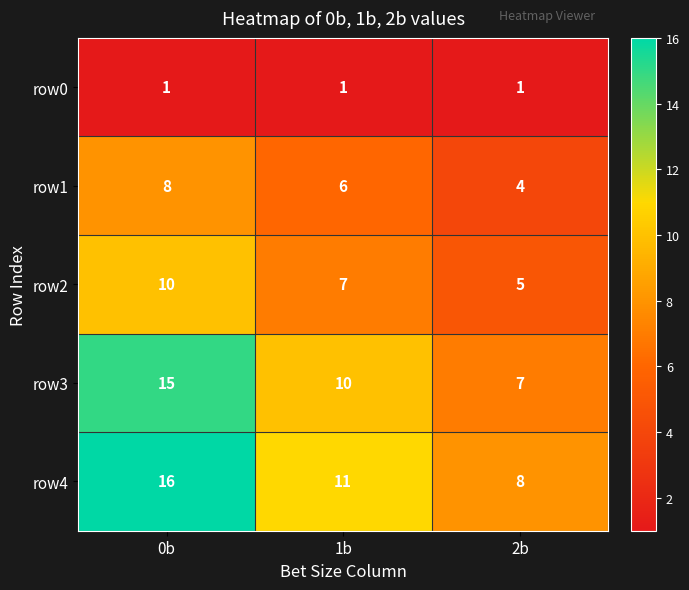

Reading right to left, extract all data points from this chart.

row0: 2b=1	1b=1	0b=1
row1: 2b=4	1b=6	0b=8
row2: 2b=5	1b=7	0b=10
row3: 2b=7	1b=10	0b=15
row4: 2b=8	1b=11	0b=16